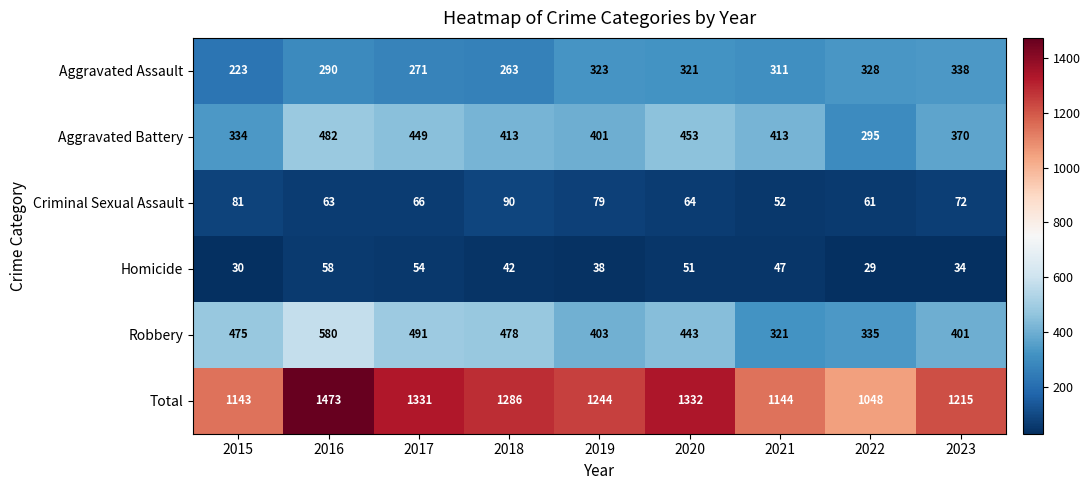

At which label does Criminal Sexual Assault first exceed 66?

2015